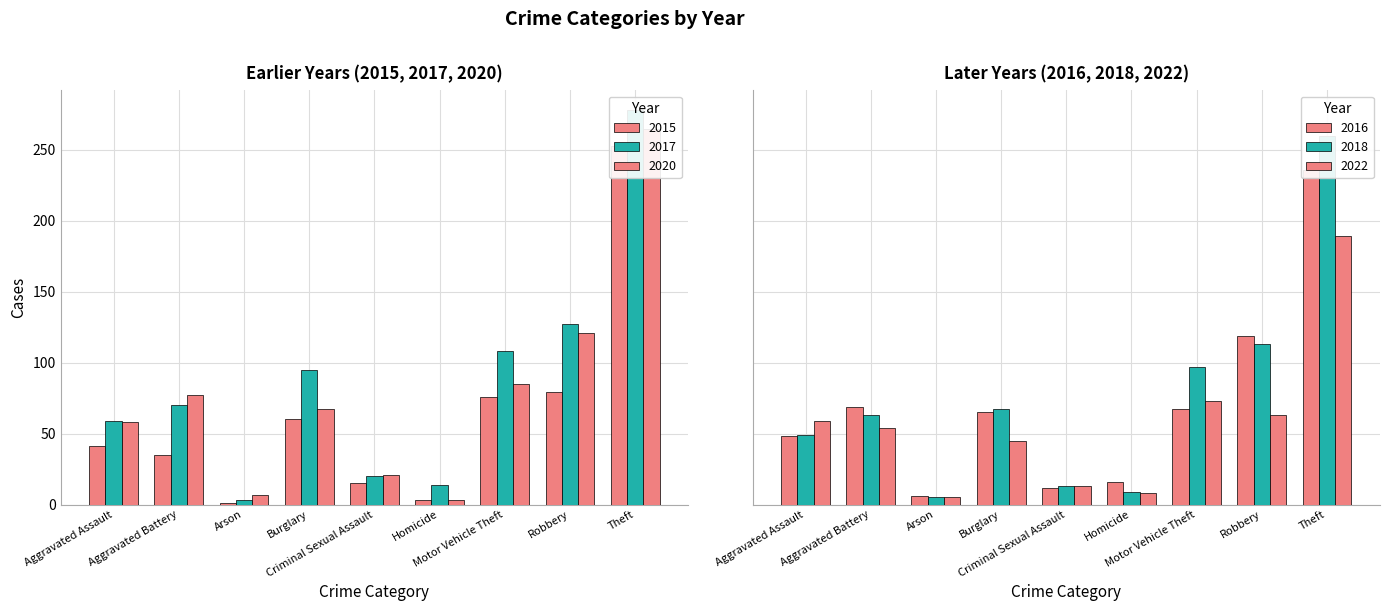

How many values in the 2015 series exceed 41?

4